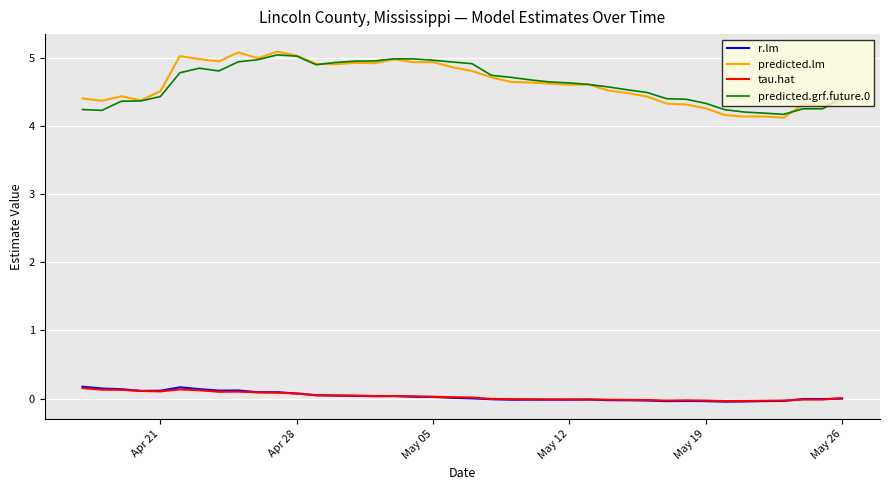

Is this an area chart (filled region under the line)?

No